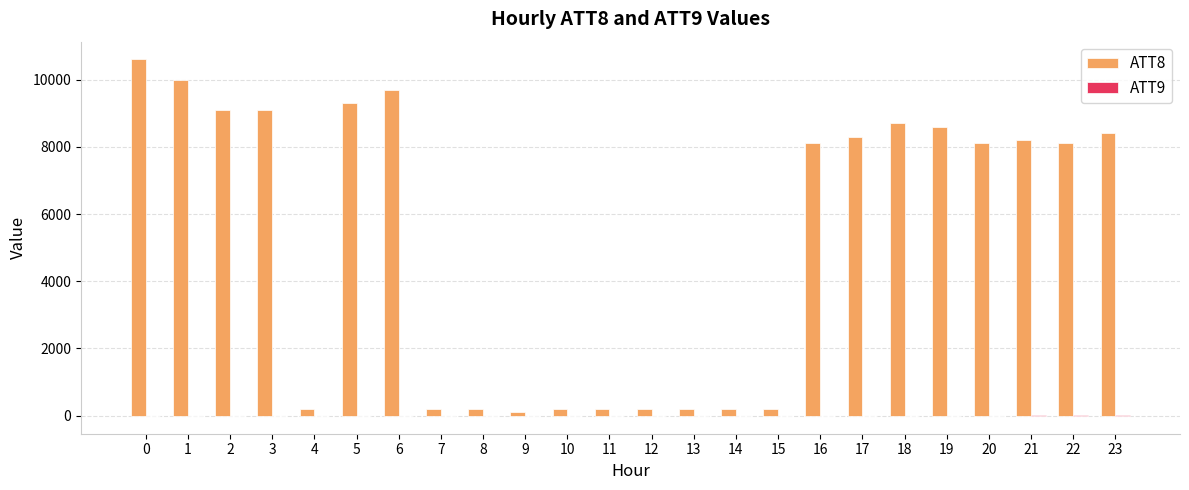

Which series has the largest total across all categories?

ATT8